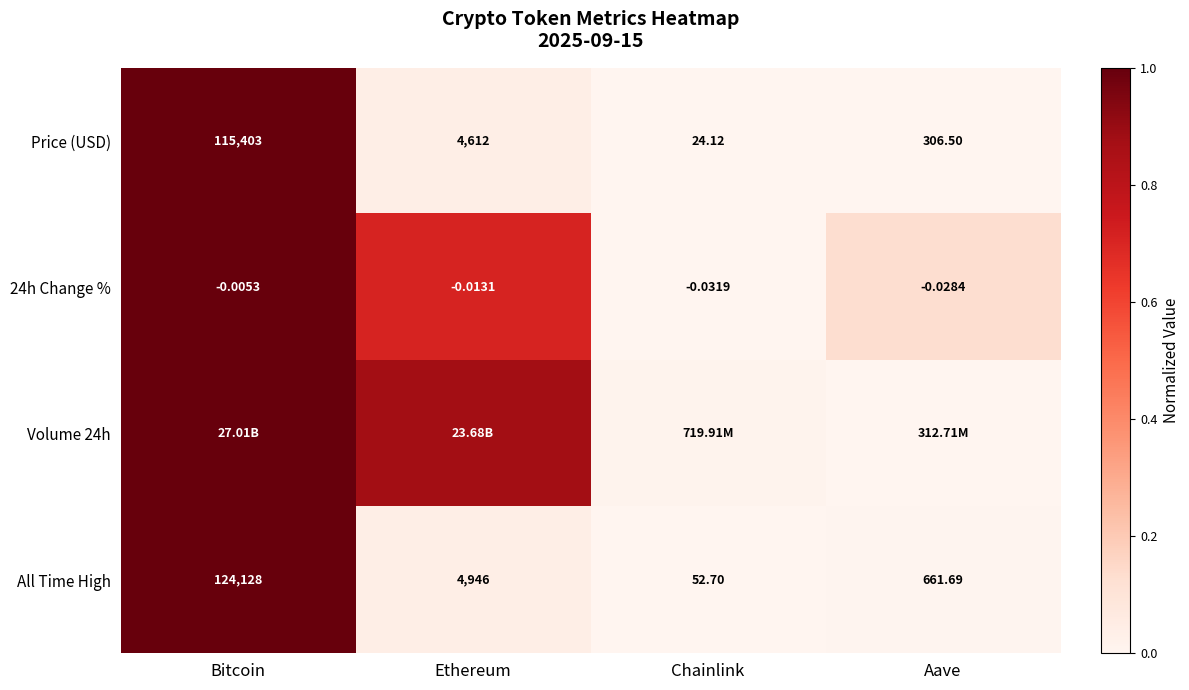

Is the value of All Time High at Ethereum greater than the value of Price (USD) at Chainlink?

Yes